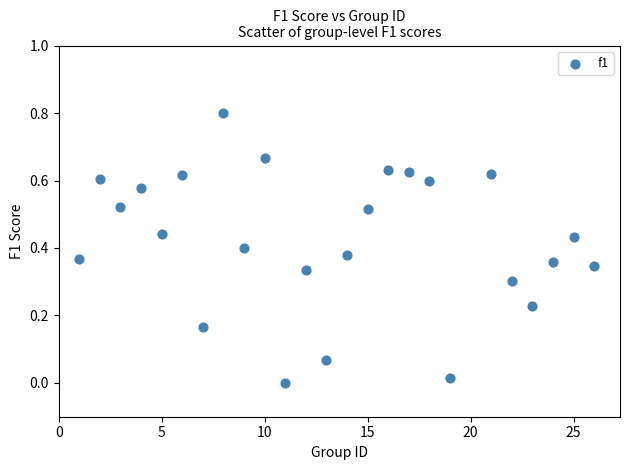

What is the range of X values (max minus min)?

25.0